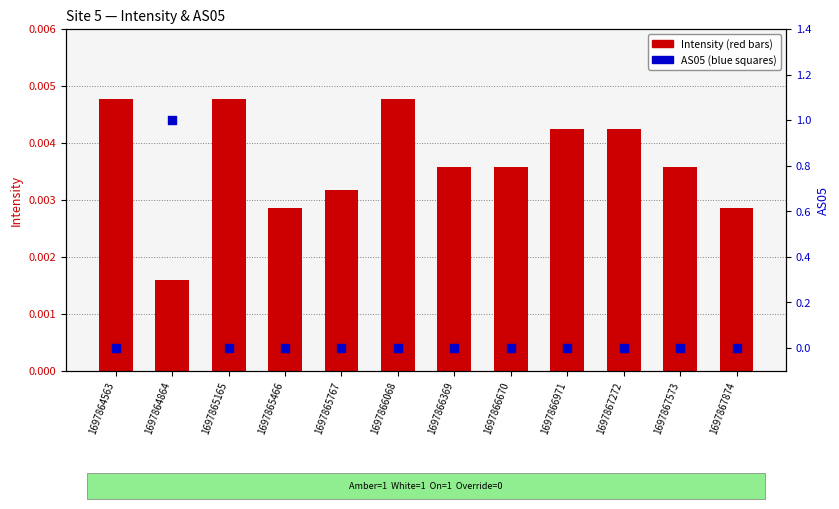

At how many categories does at least one series exceed 0?

12